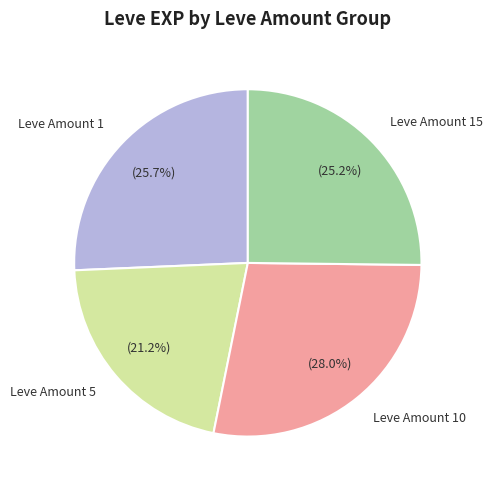

Between Leve Amount 15 and Leve Amount 10, which is larger?

Leve Amount 10